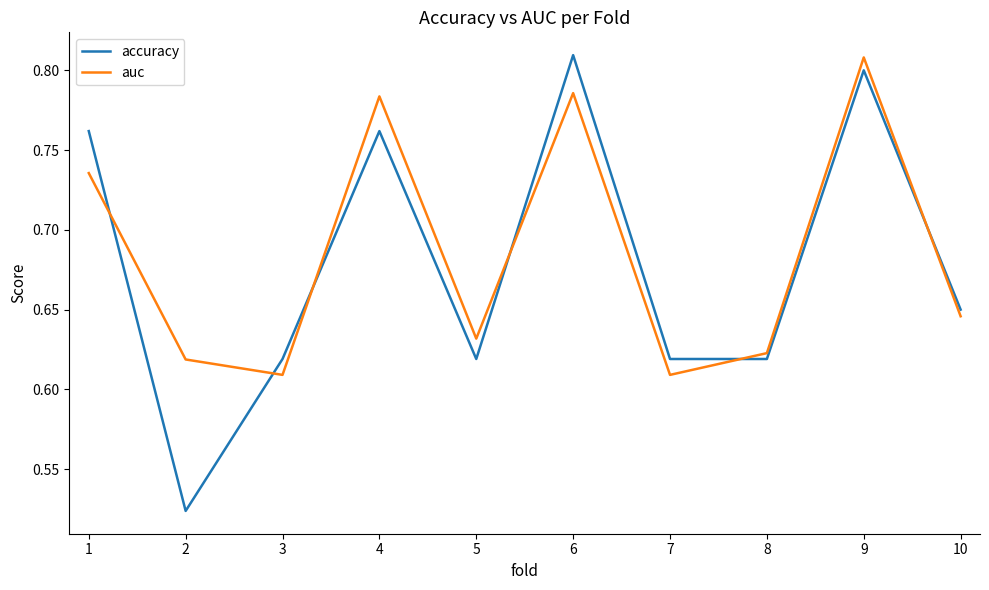

What is the total value across all series at 5?

1.3